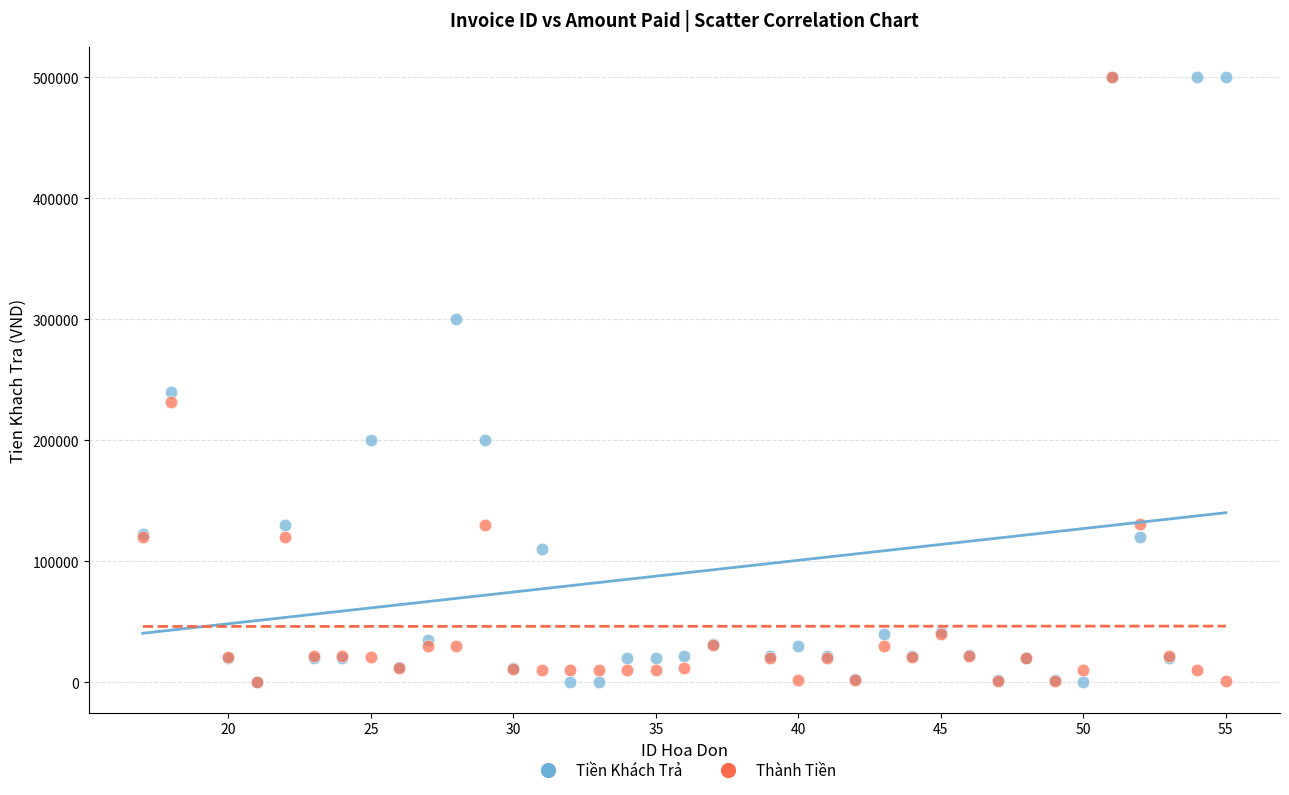

In the Thành Tiền series, what Y value is closest to 250005?

232000